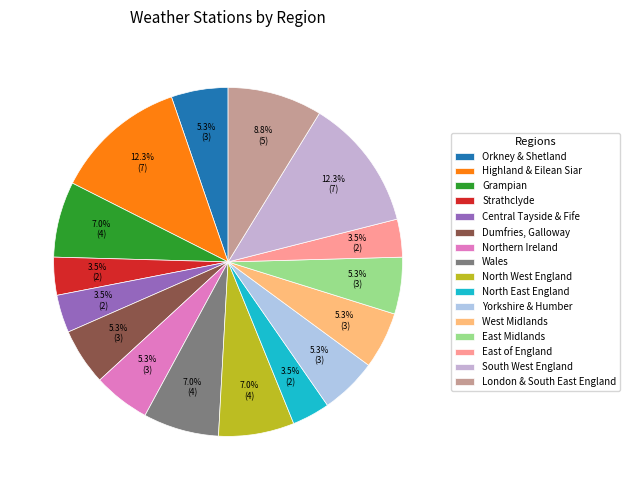

To the nearest percent, what percentage of the pie is Yorkshire & Humber?

5%